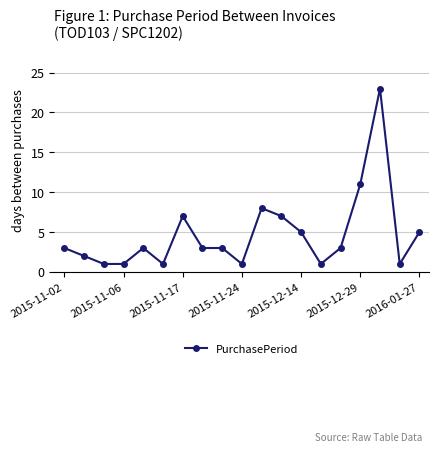

What is the sum of all values?

89